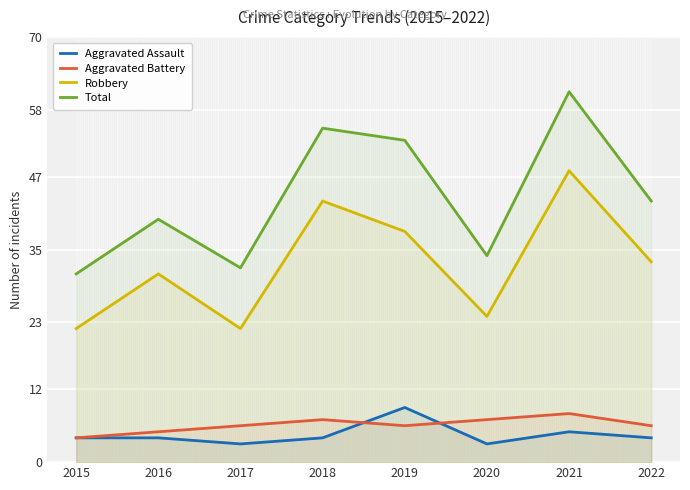

Count the number of categories in the chart.

8